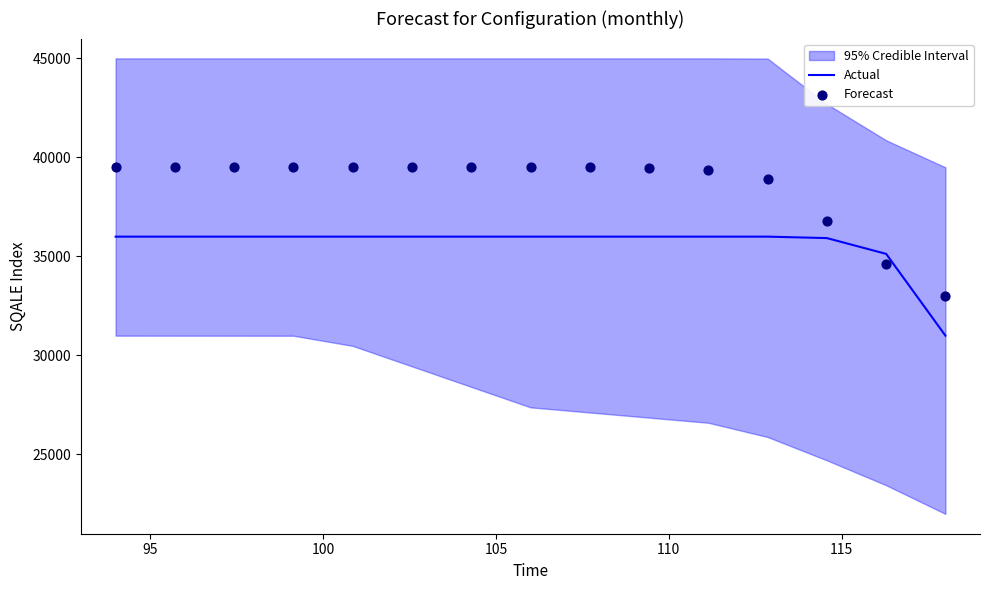

What is the highest value of the Actual series?

36000.0